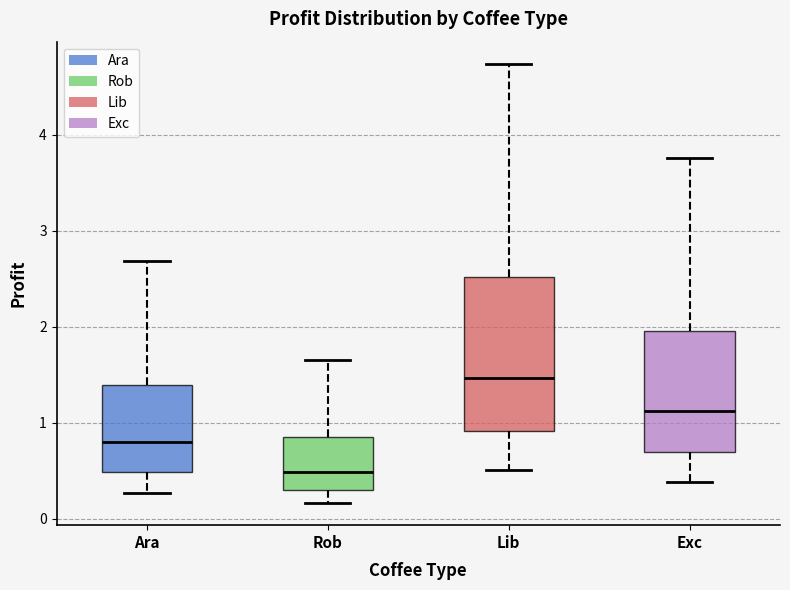

Where does the median line of the box for Exc sit on the y-axis? The values are not printed on the chart, so give them approximately, as read against the axis.

1.1